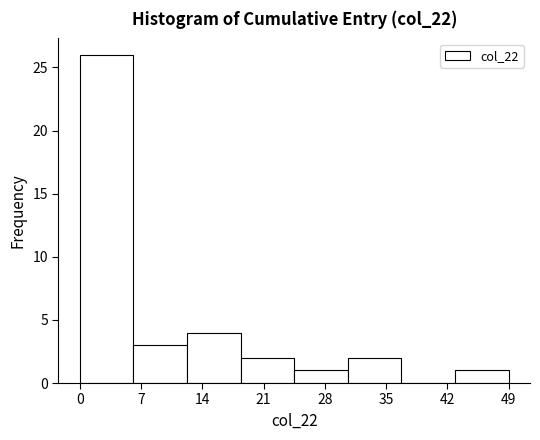

Reading left to right, list every bar in this chart as the range it spans on the x-axis followed by its height. Neither the bar edges nor the heights are printed on the chart, so give them approximately, as read against the axes.

0 to 6: 26
6 to 12: 3
12 to 18: 4
18 to 25: 2
25 to 31: 1
31 to 37: 2
37 to 43: 0
43 to 49: 1